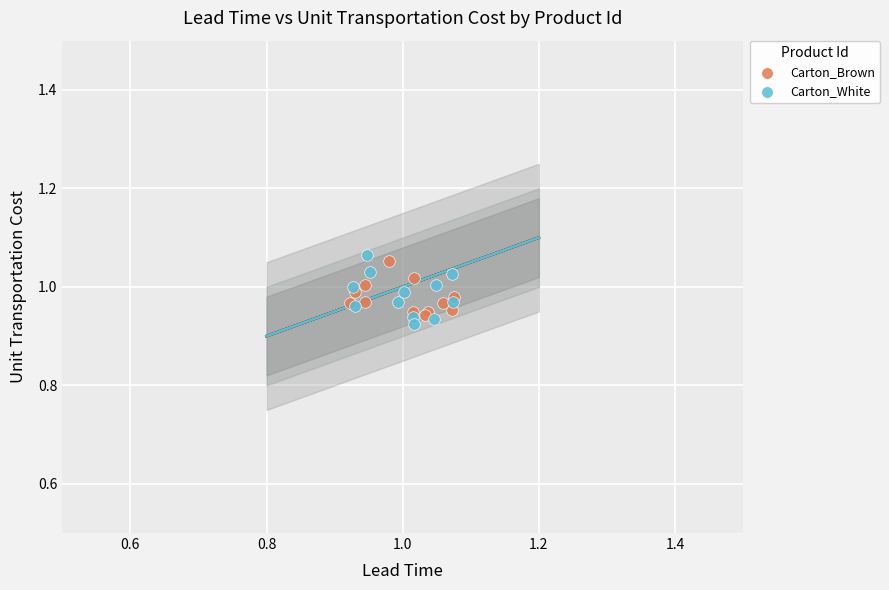

What are all the series names shown in the legend?

Carton_Brown, Carton_White